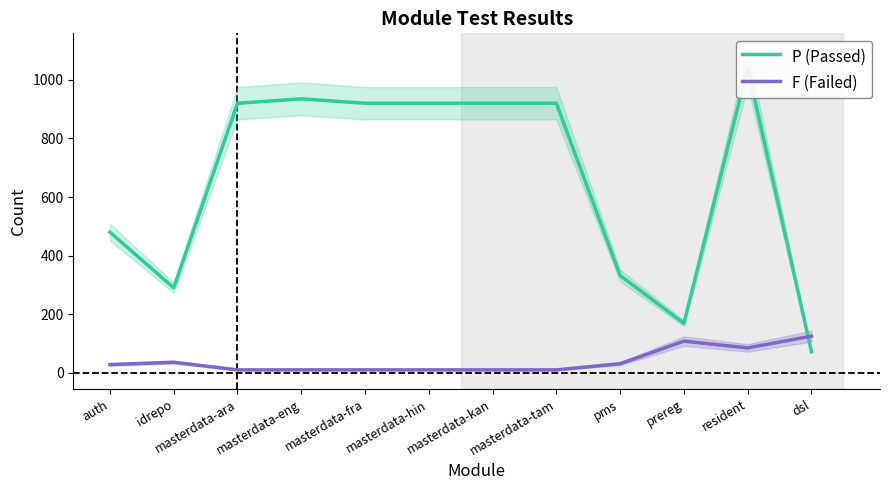

Is this an area chart (filled region under the line)?

No